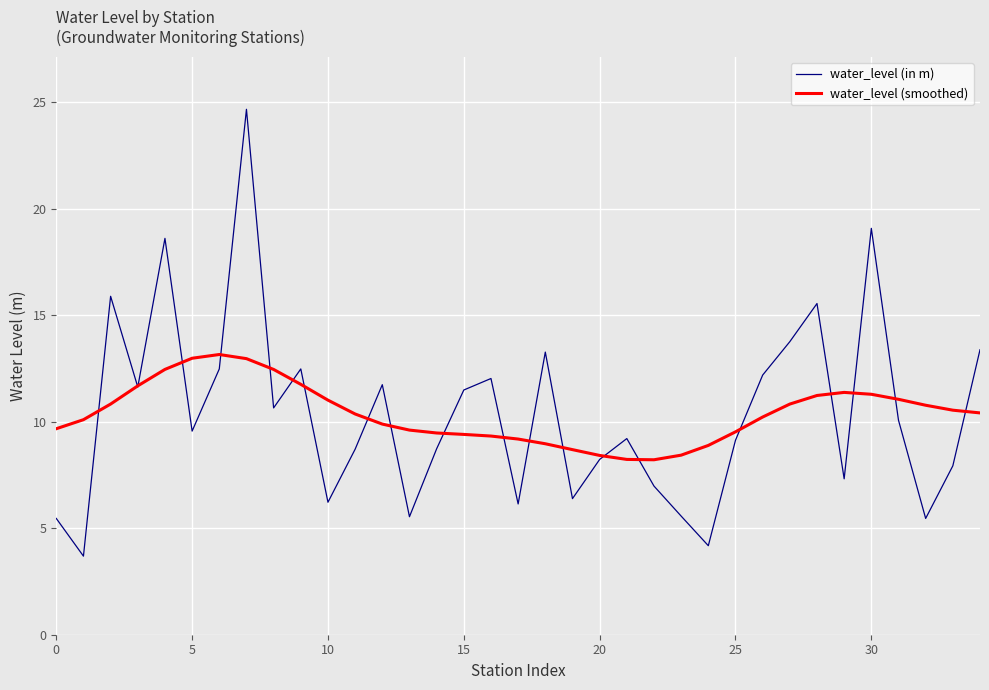

What is the maximum value for water_level (in m)?

24.7